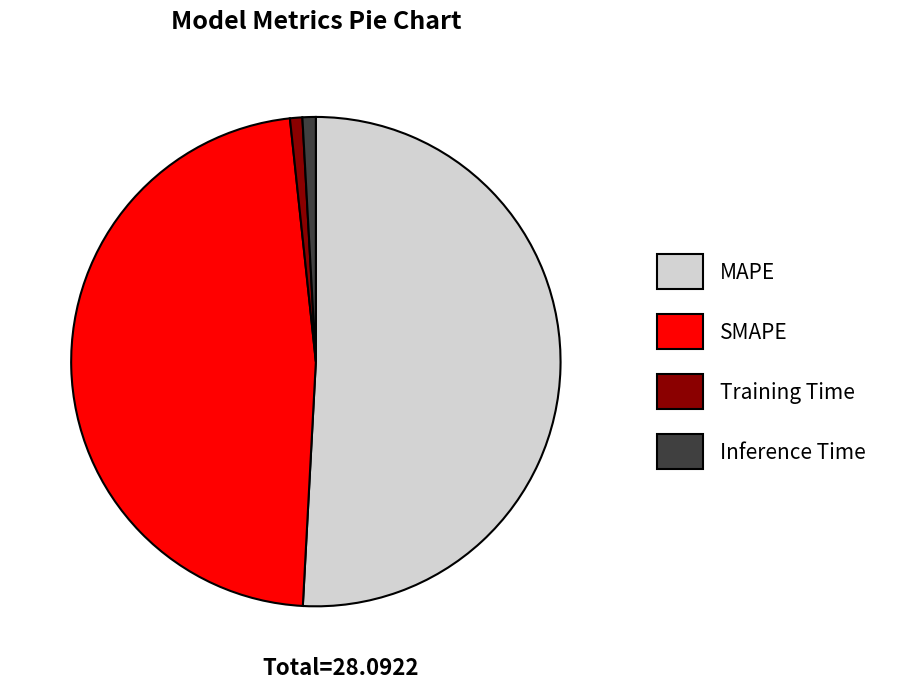

Combined, do Training Time and SMAPE account for over 50%?

No